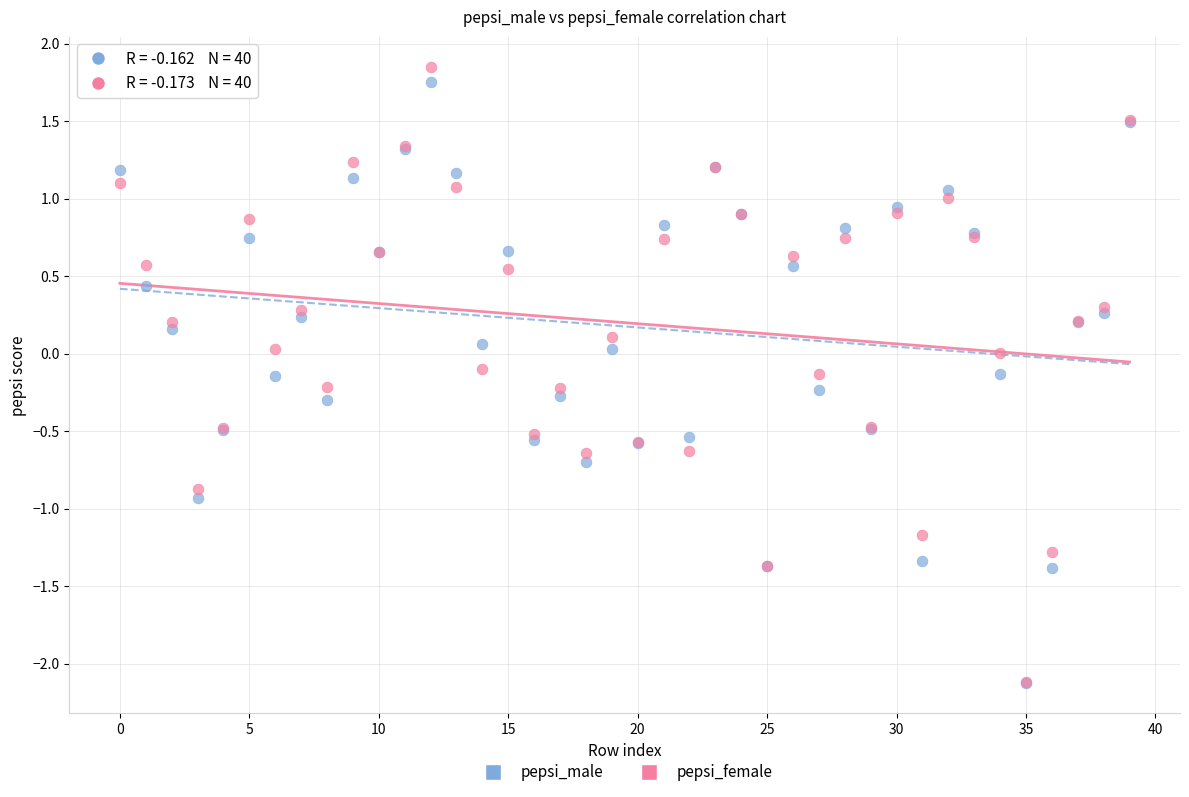

What are all the series names shown in the legend?

pepsi_male, pepsi_female